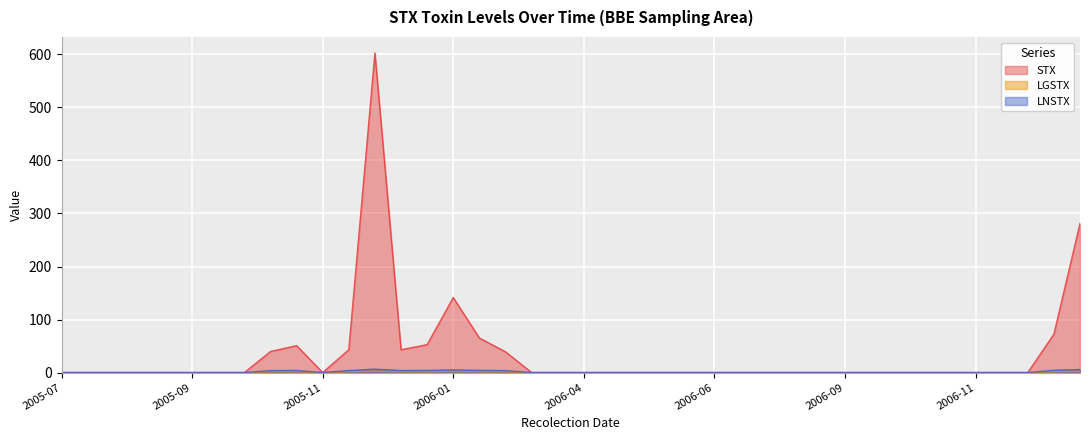

The value of STX at 2005-09-15 is 0.0. True or false?

True